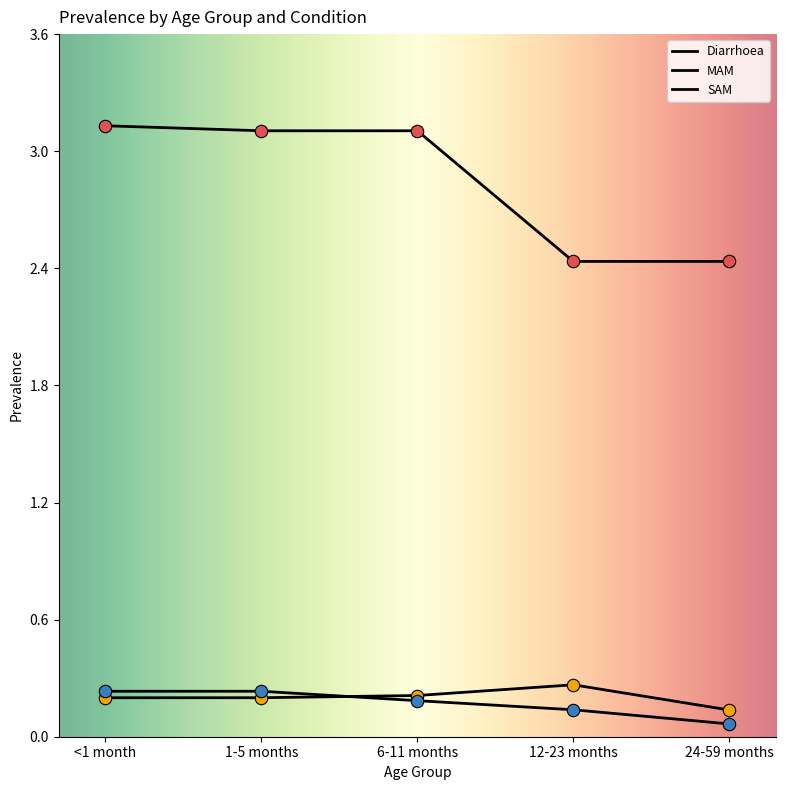

How many lines are shown in the chart?

3